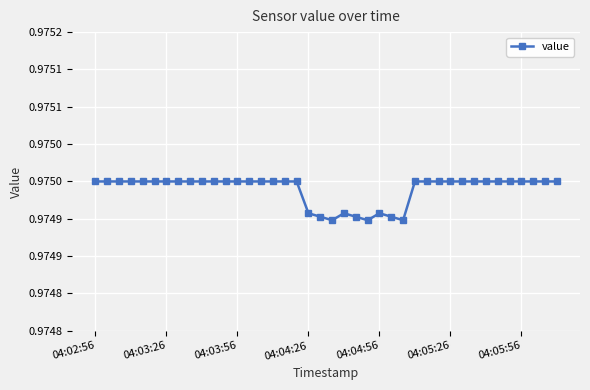

Is this an area chart (filled region under the line)?

No